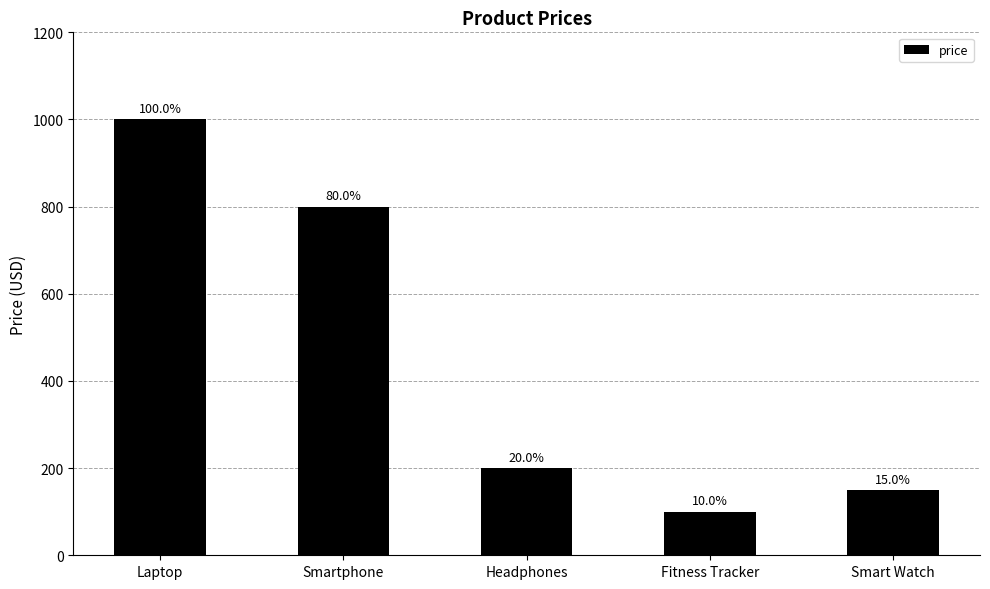

What is the change in value from Laptop to Headphones?

-800